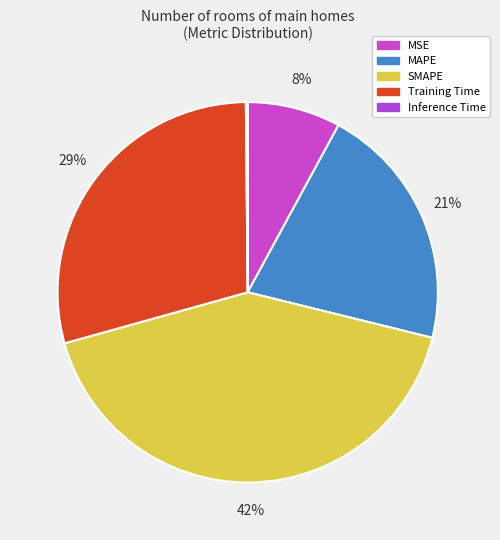

How many segments does this pie chart have?

5